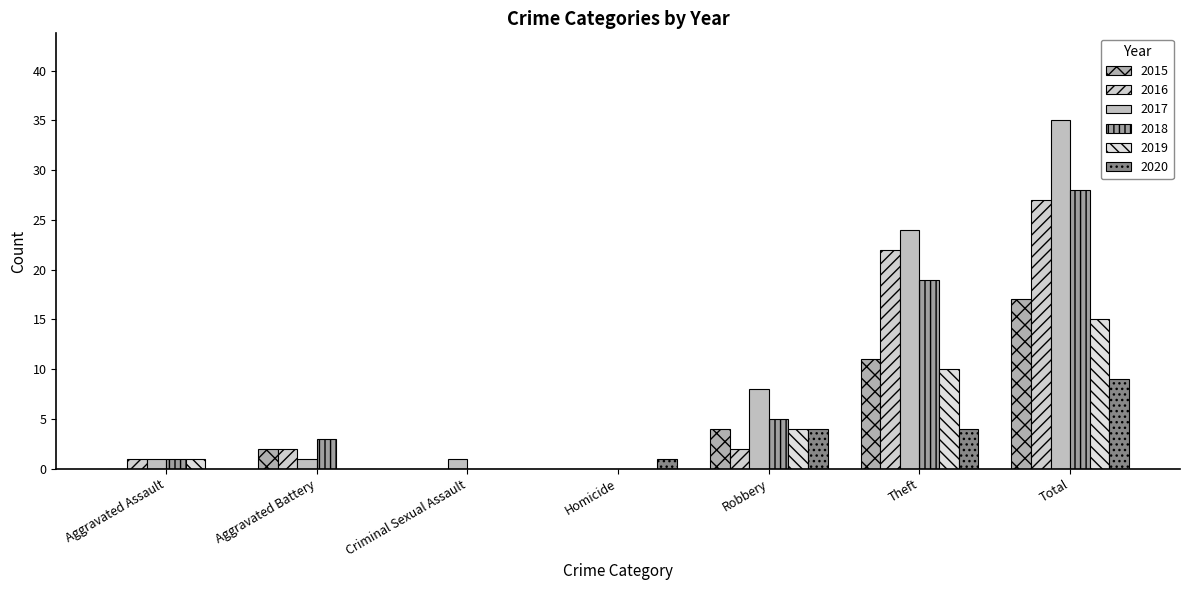

At which label does 2018 reach its peak?

Total